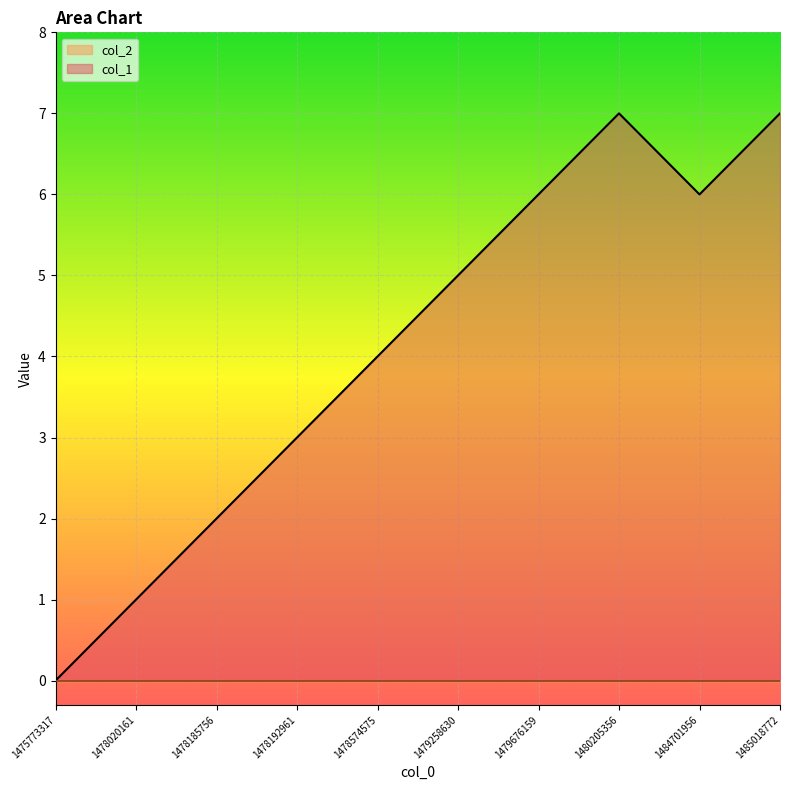

The chart shows a value of 1 at 1484701956. True or false?

False